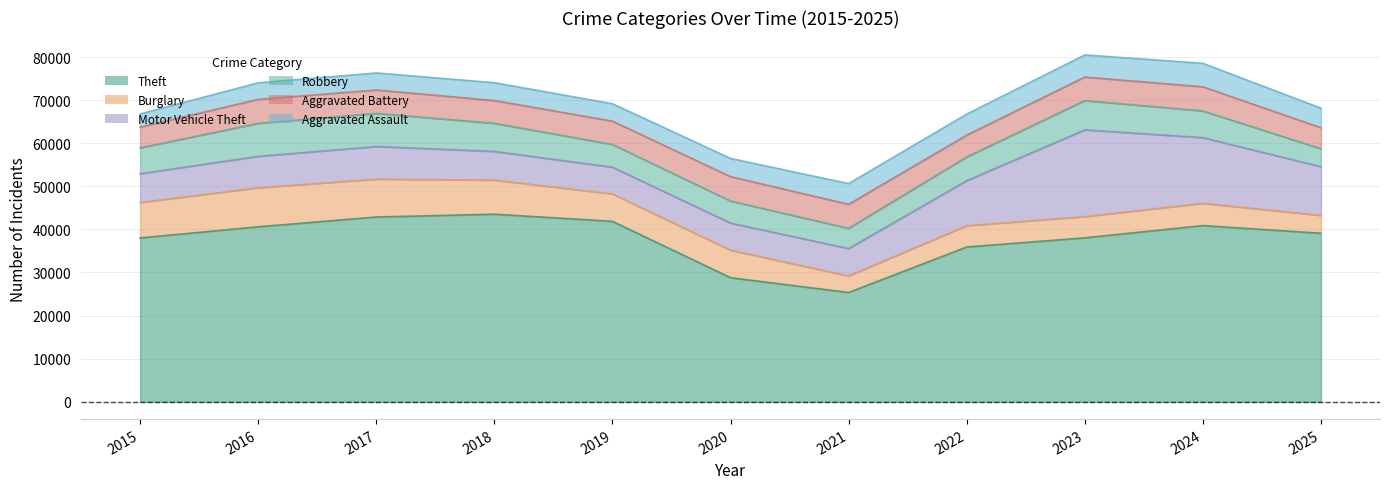

At how many categories does at least one series exceed 29058?

9